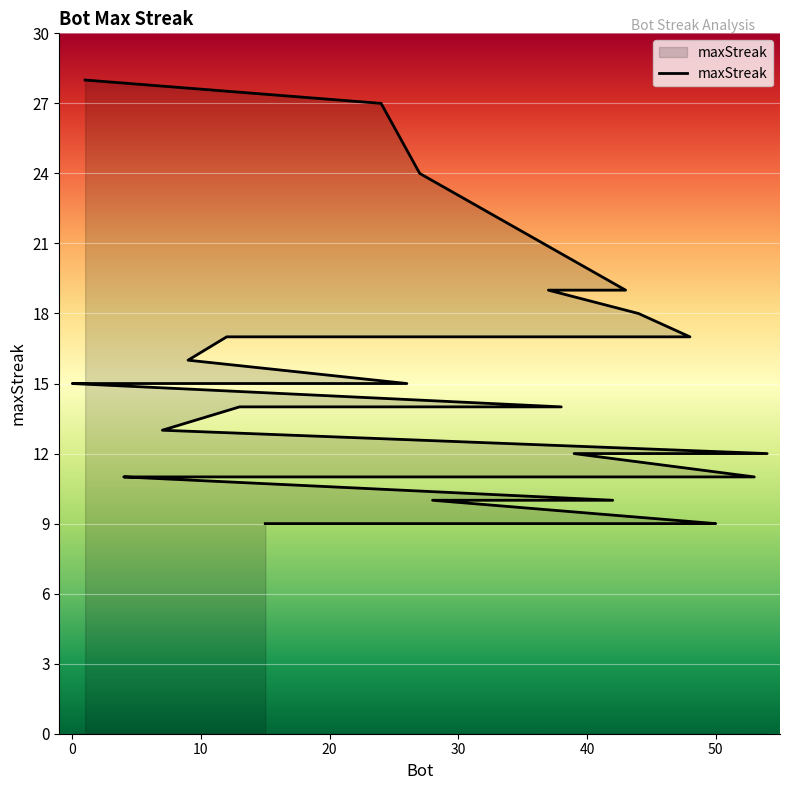

What is the label of the 33rd point from the right?

12